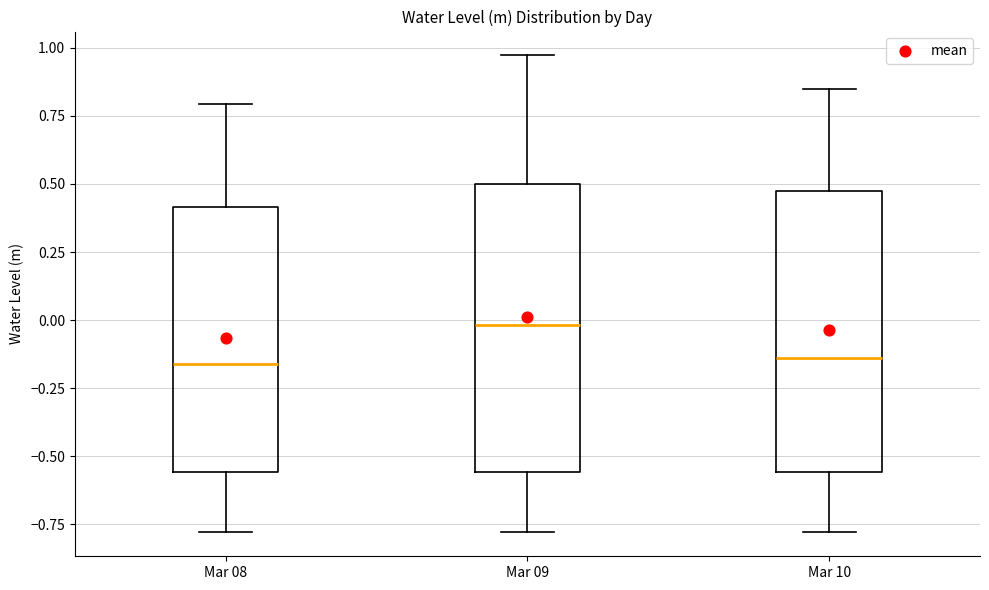

Which box's median line is the highest?

Mar 09